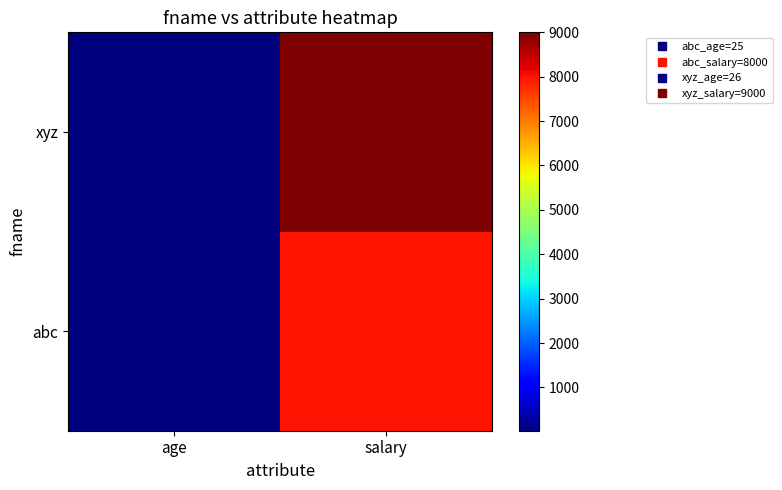

List the series in order of their overall mean, highest first.

xyz, abc